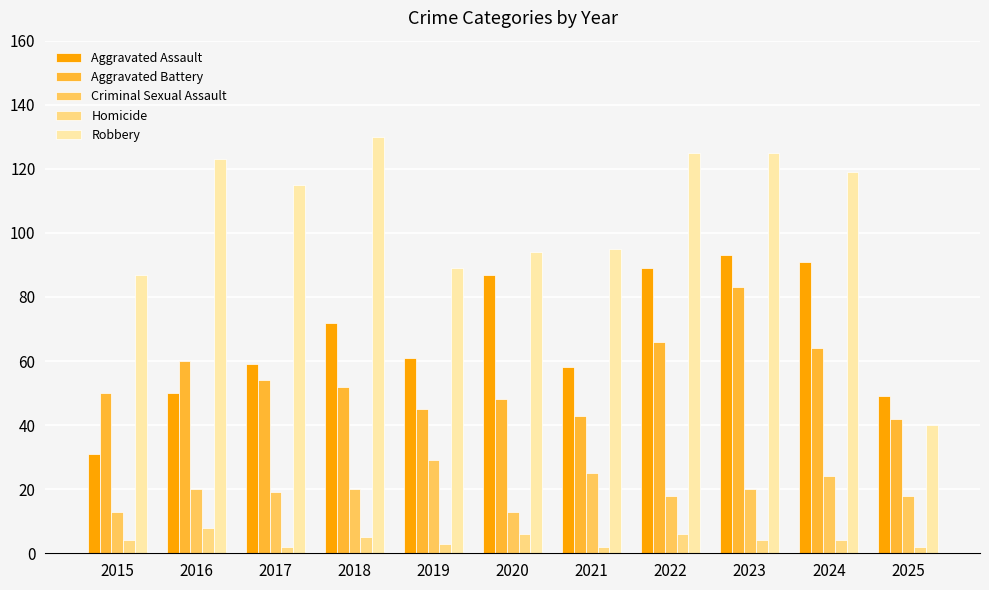

What is the total value across all series at 2022?

304